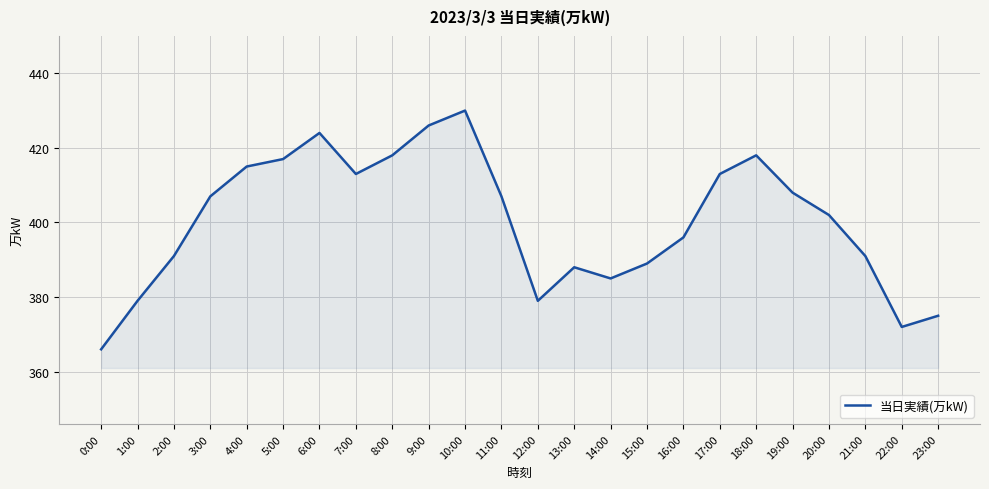

What is the maximum value shown in the chart?

430